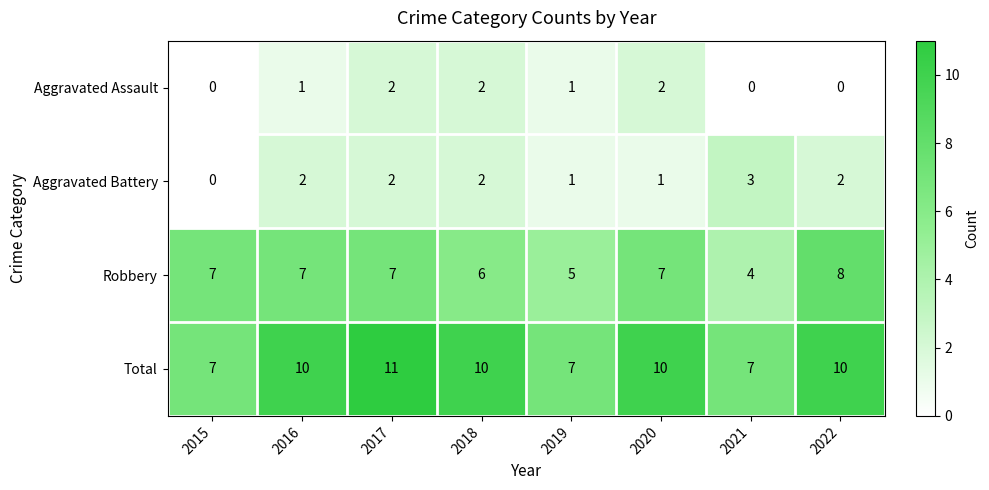

How many data points does each series have?

8